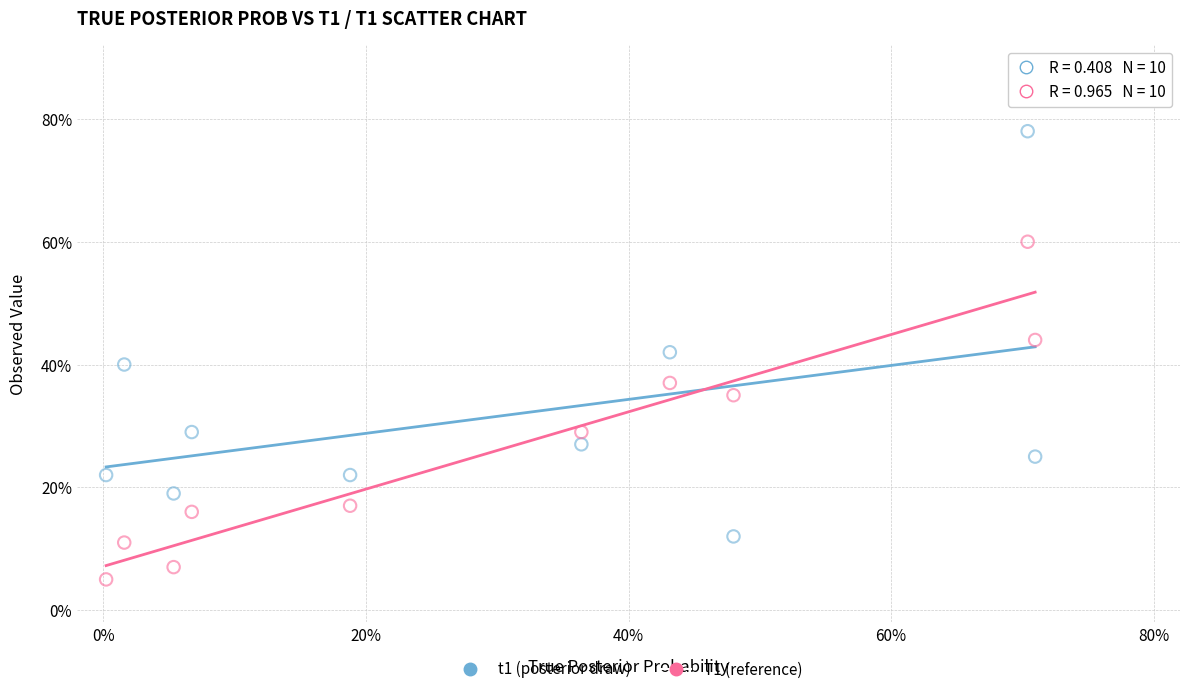

Which series has the largest Y range (max minus min)?

t1 (posterior draw)